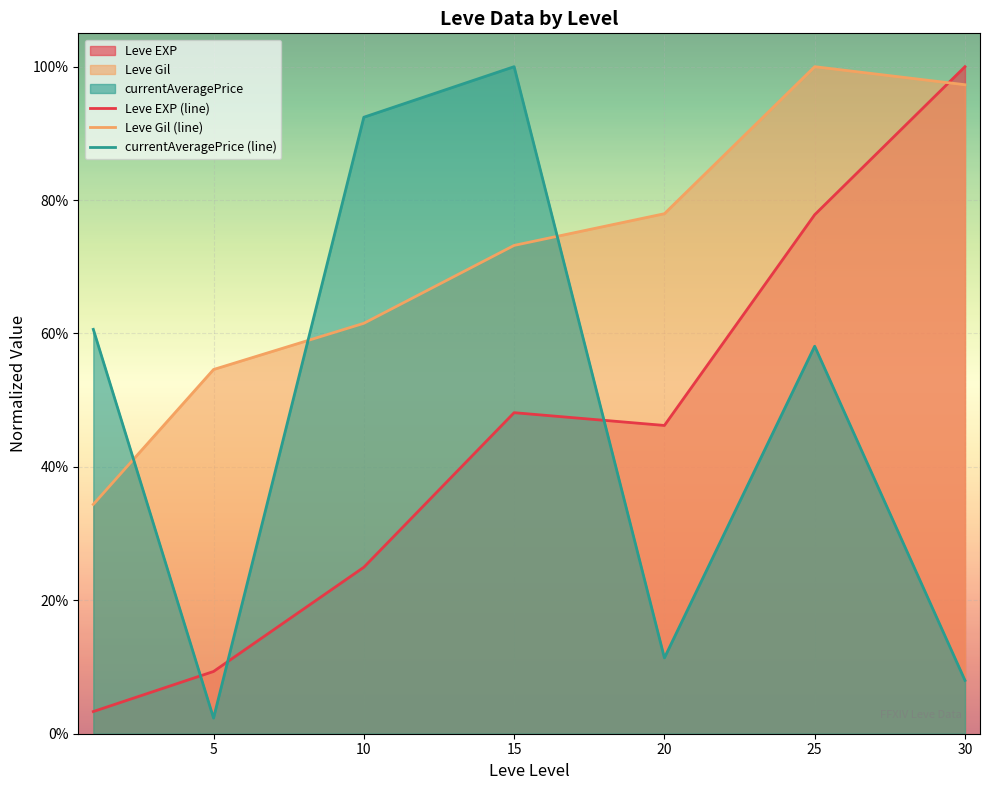

True or false: Leve Gil (line) has a value of 1.0 at 10.

False